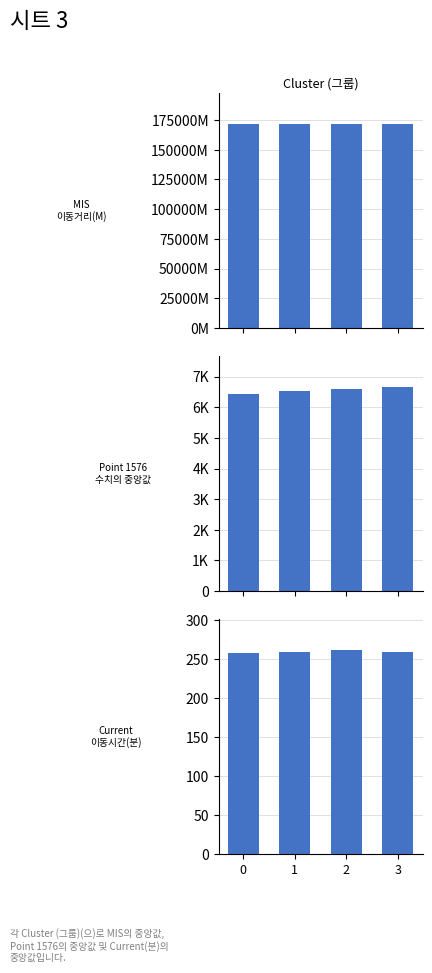

Count the Point 1576 values in the range 6535 to 6665.

3